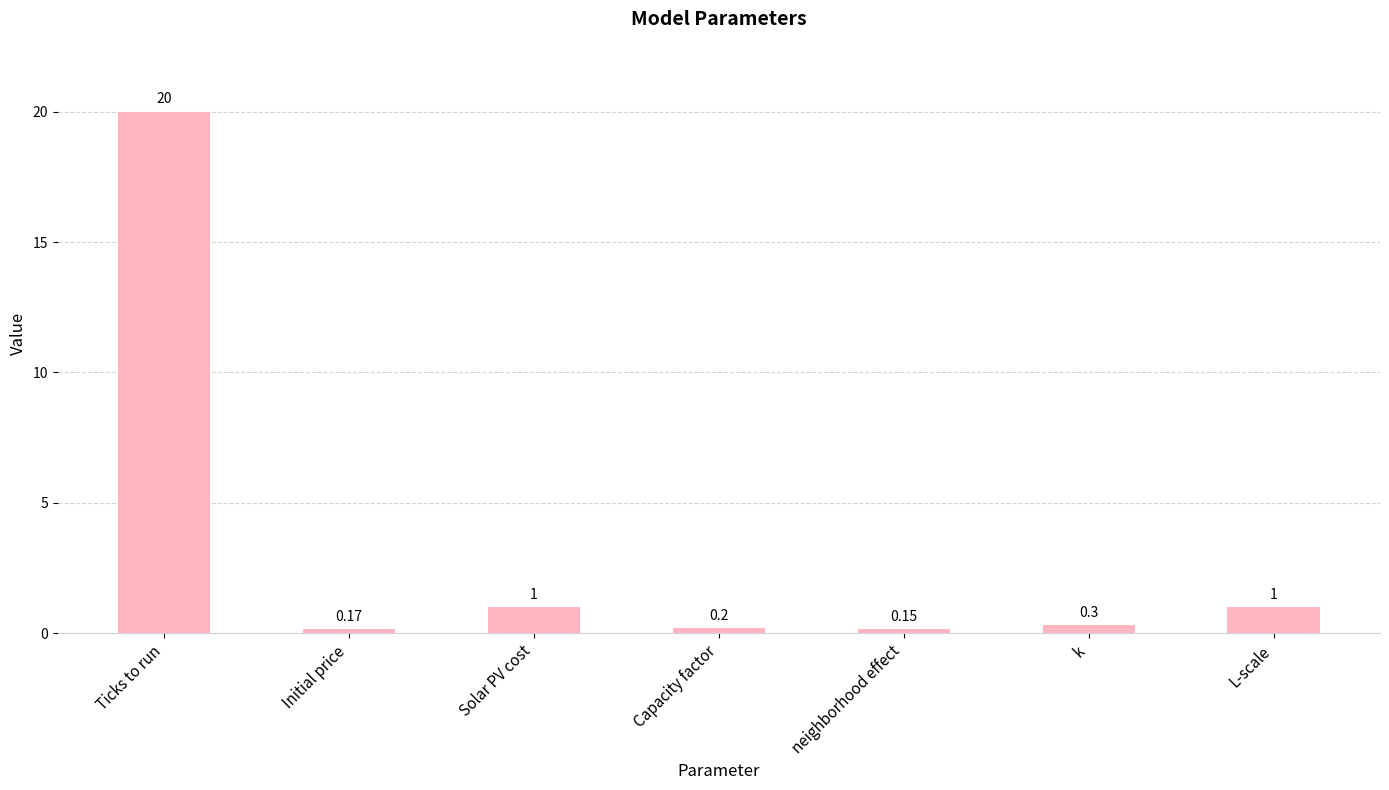

The value at Ticks to run is 20.0. True or false?

True